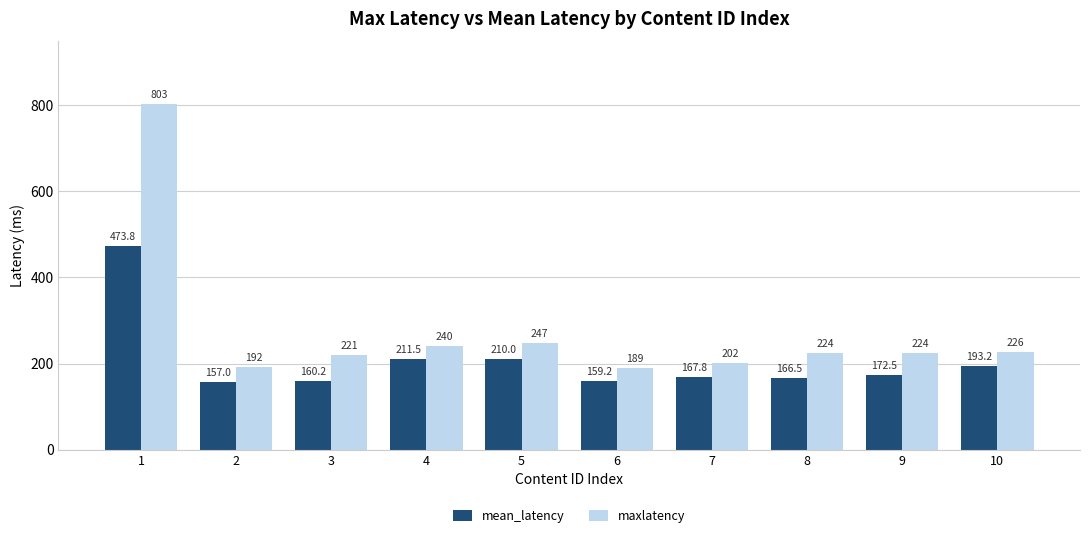

At which category is the sum across all series the highest?

1